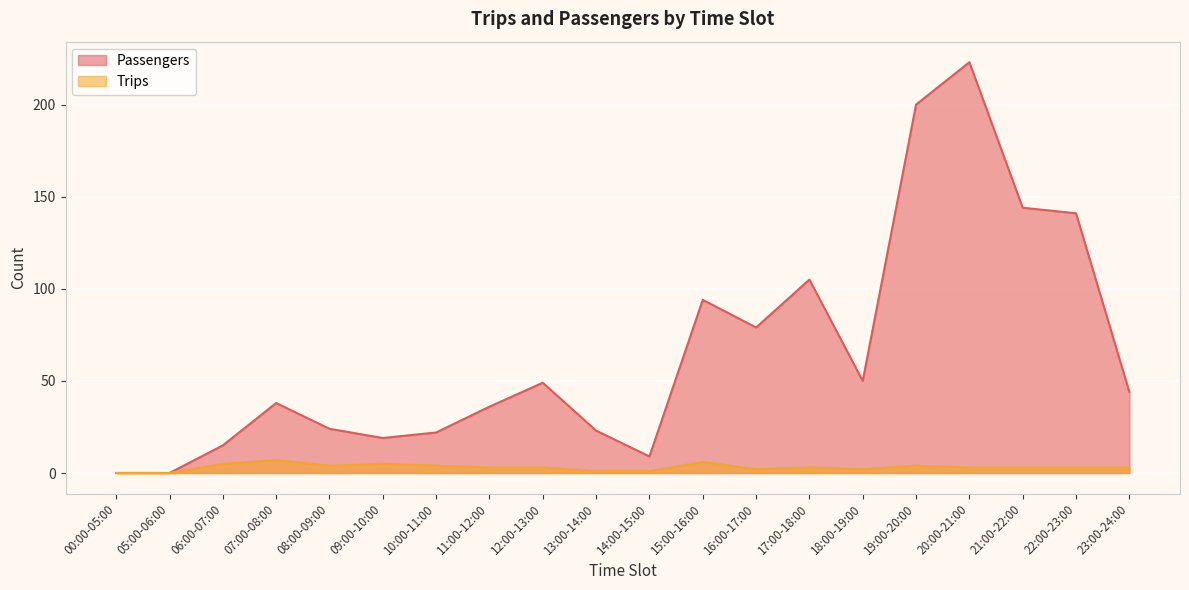

Which has a higher value, 13:00-14:00 or 14:00-15:00?

13:00-14:00